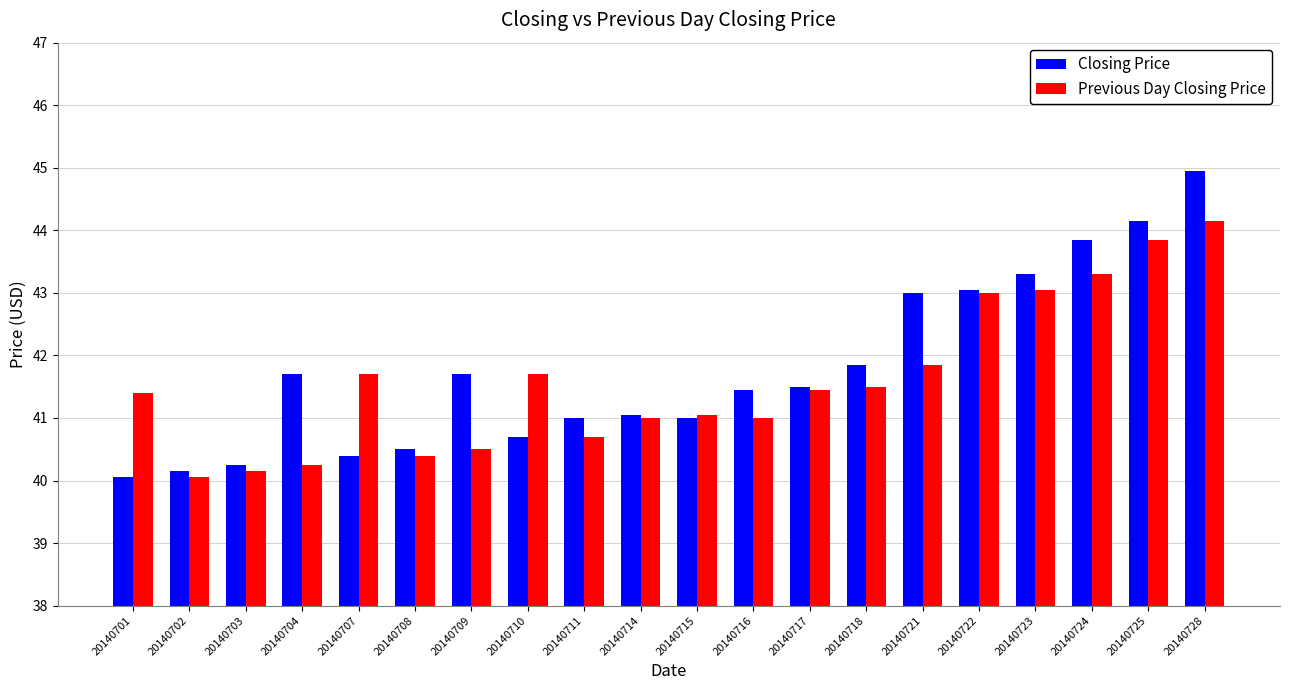

What is the greatest value displayed?

45.0